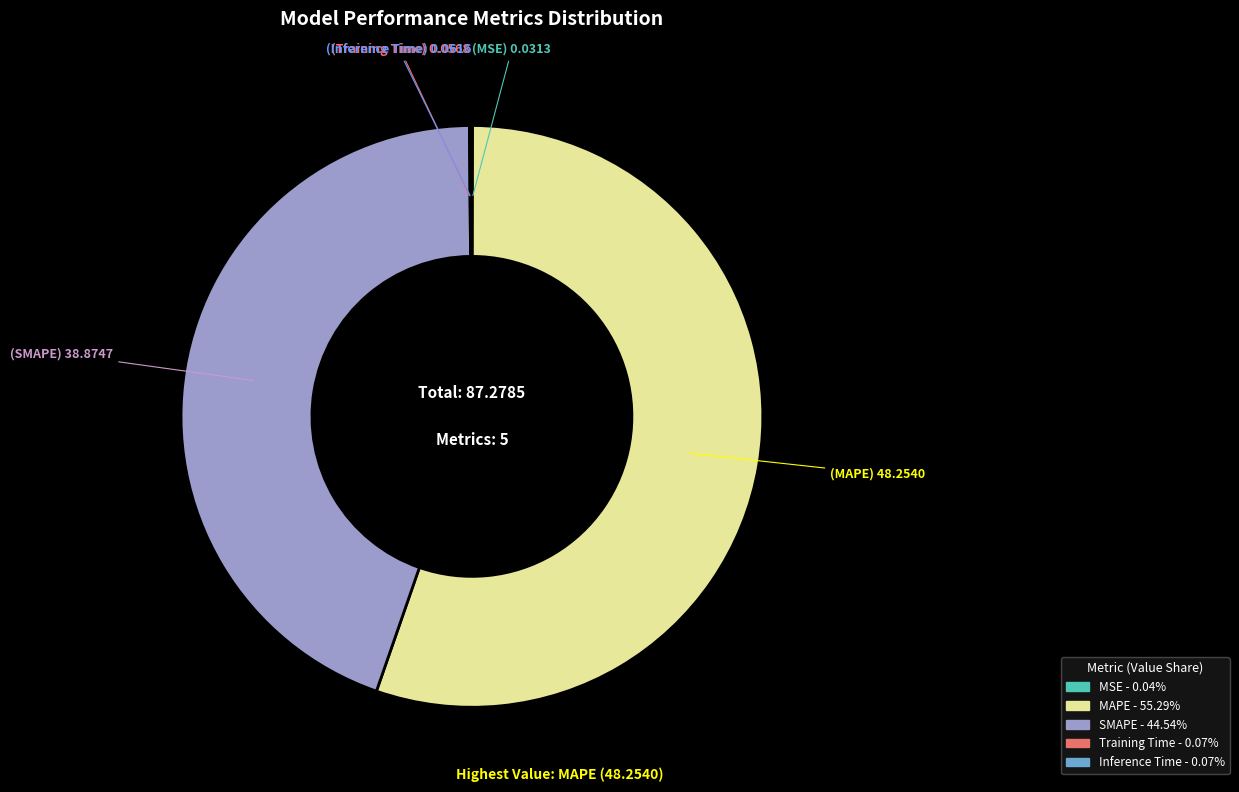

True or false: MAPE accounts for 55% of the total.

True